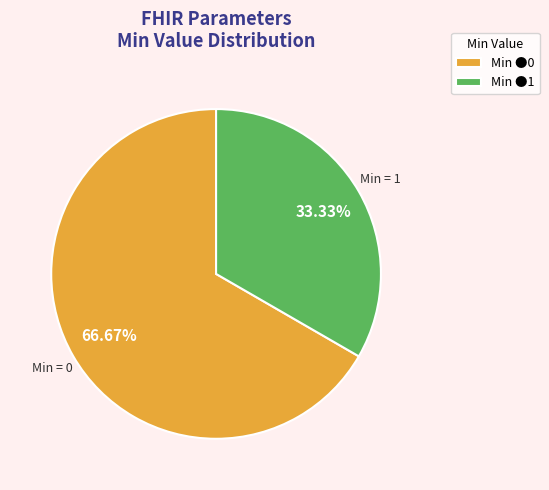

To the nearest percent, what is the average slice percentage?

50%